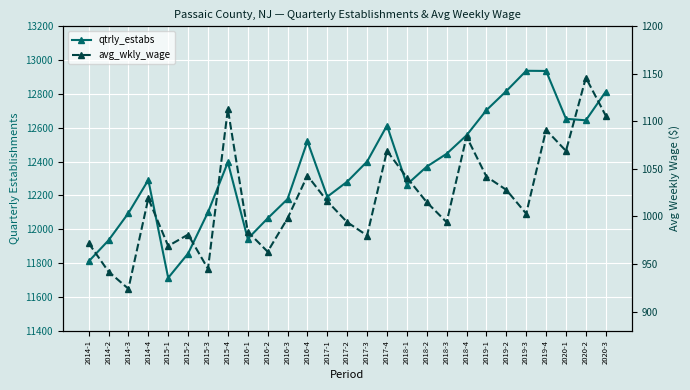

What position from the left is 2015-4?

8